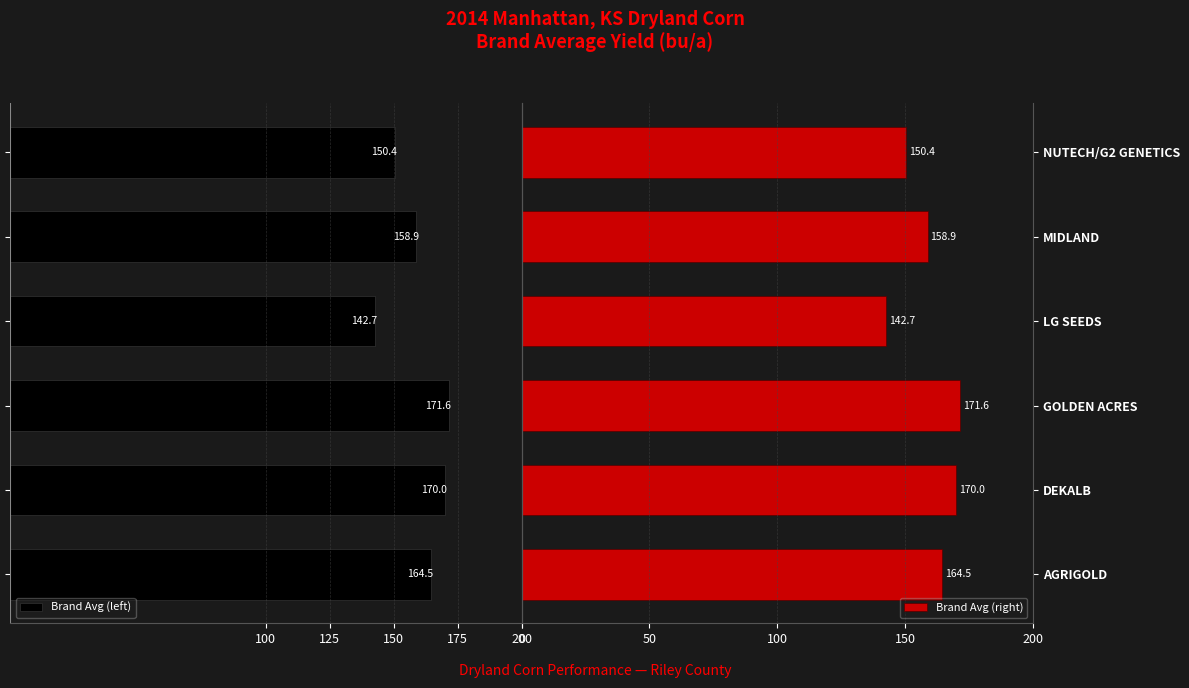

Rank the series at 125 from lowest to highest value.

Brand Avg (left), Brand Avg (right)